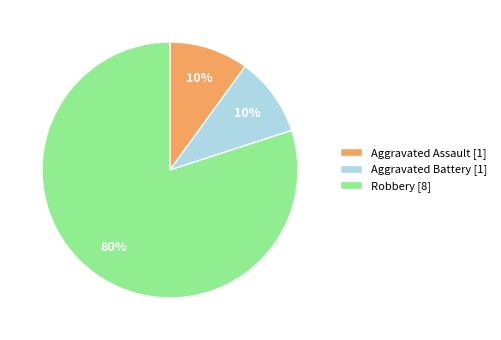

What is the ratio of the value at Robbery to the value at Aggravated Battery?

8.0